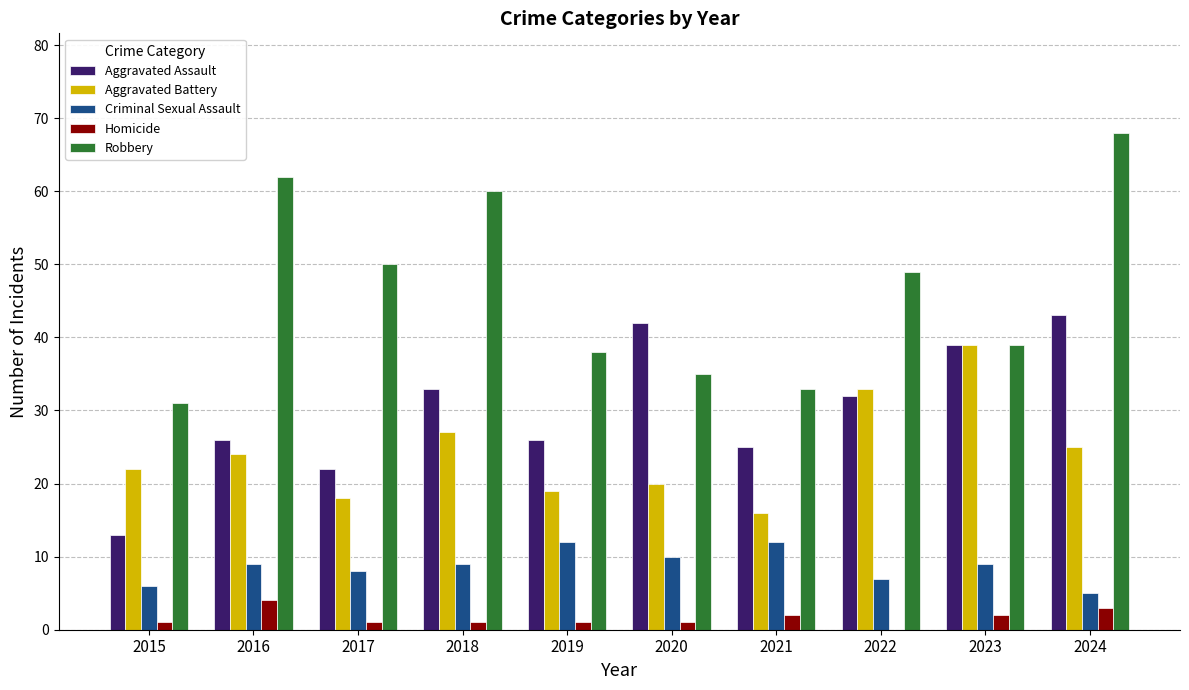

What are all the series names shown in the legend?

Aggravated Assault, Aggravated Battery, Criminal Sexual Assault, Homicide, Robbery